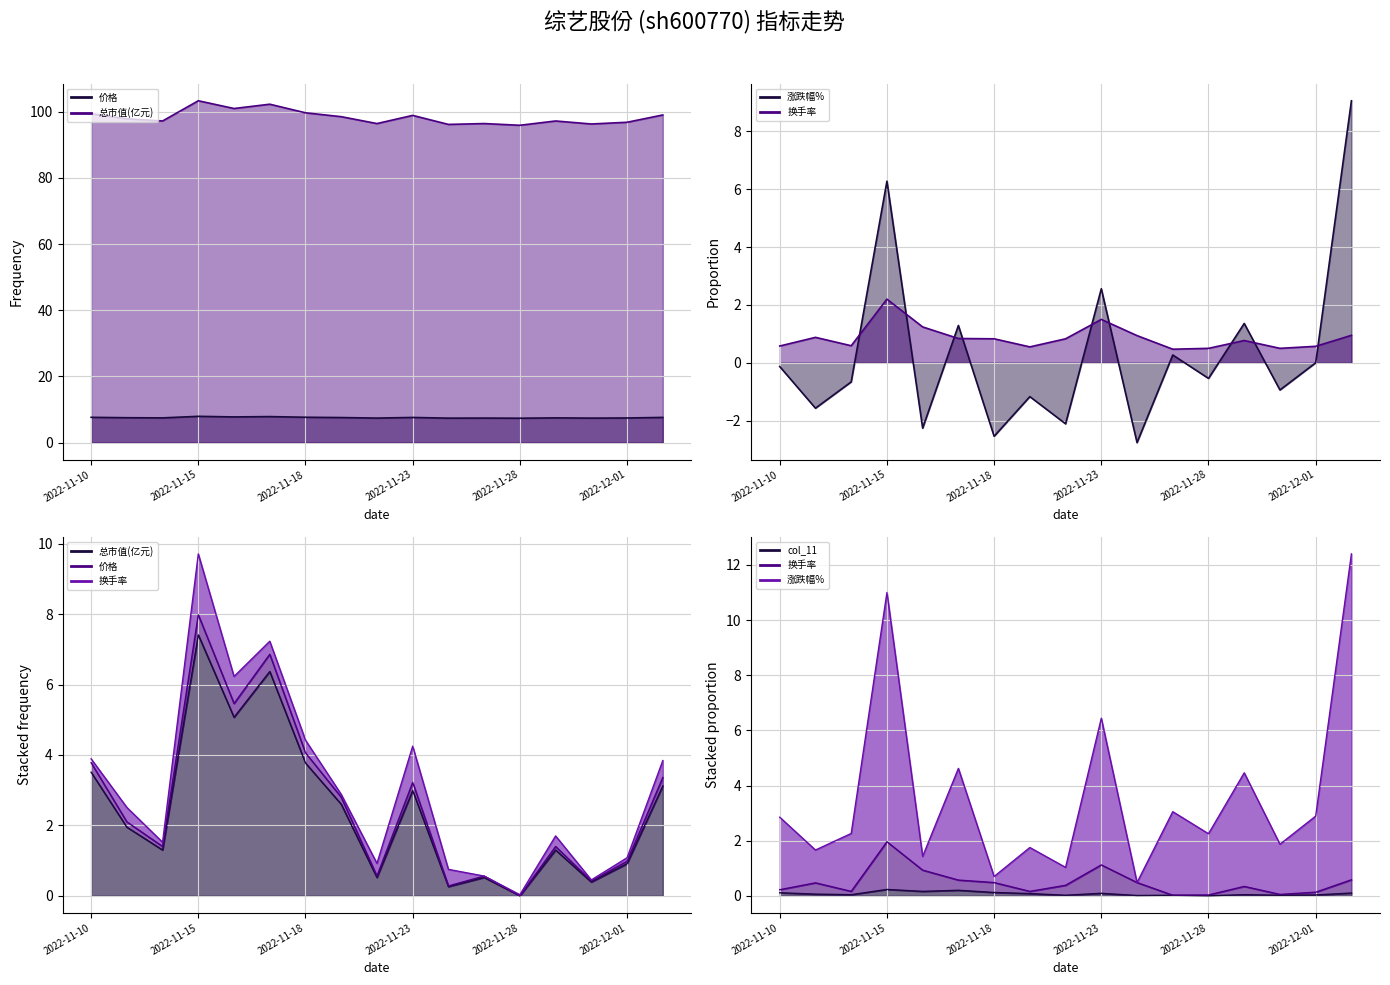

At how many categories does at least one series exceed 17?

17